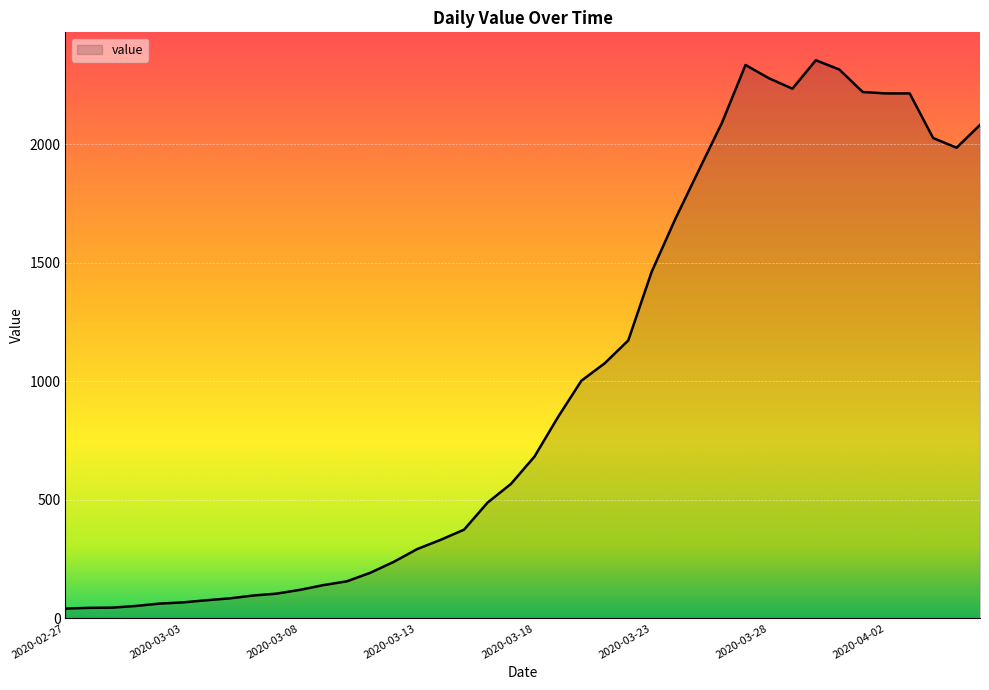

What is the greatest value displayed?

2354